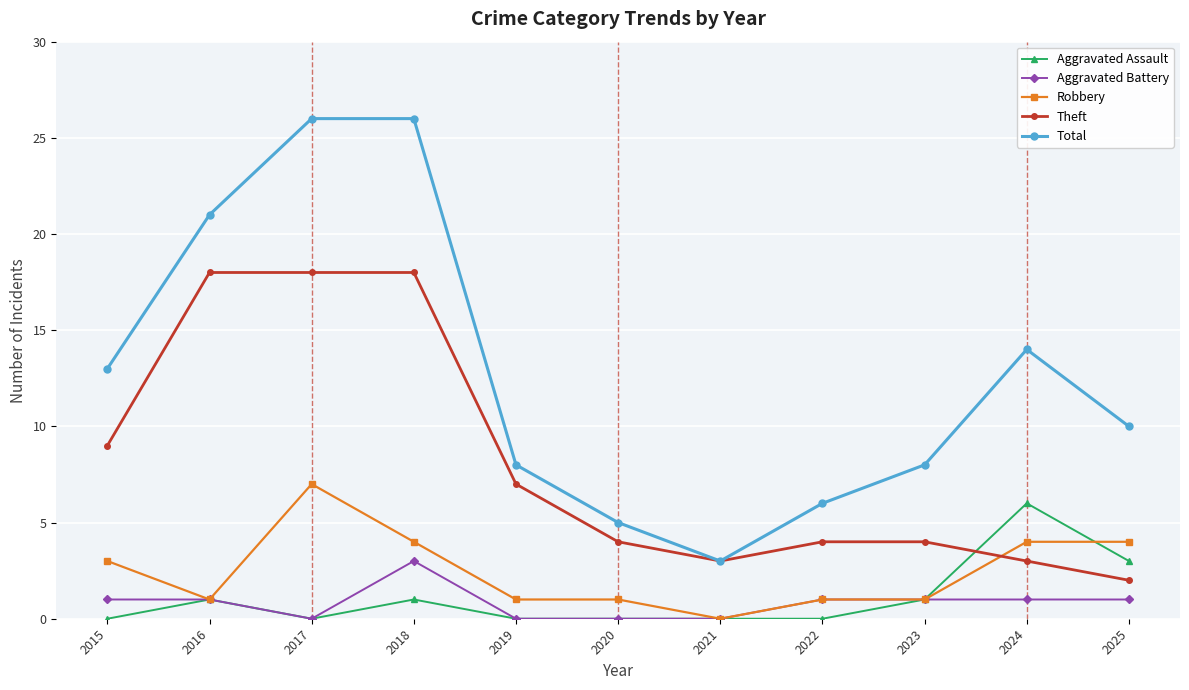

What is the total value across all series at 2017?

51